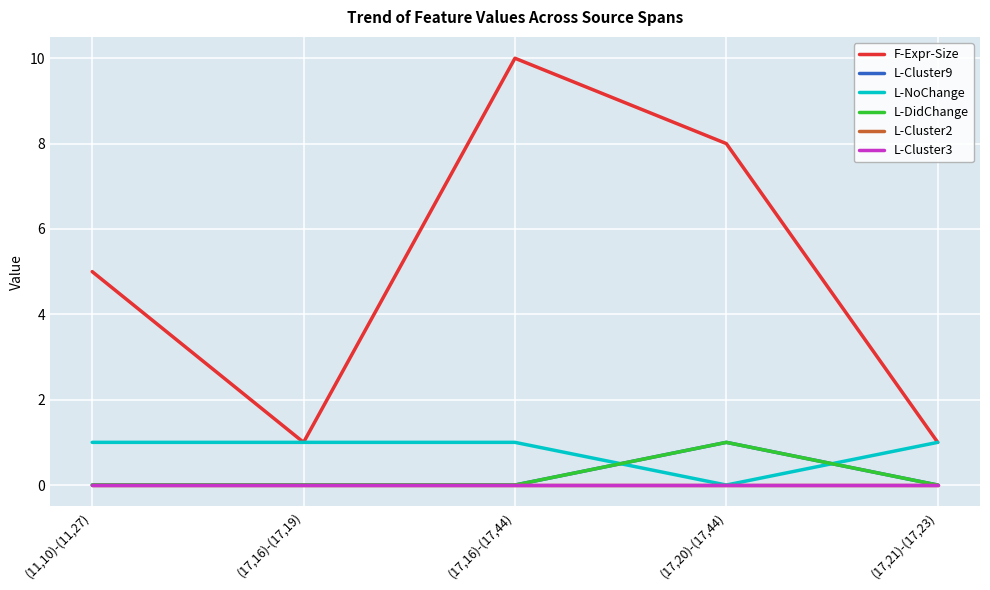

Does the chart display data point markers on the line(s)?

No